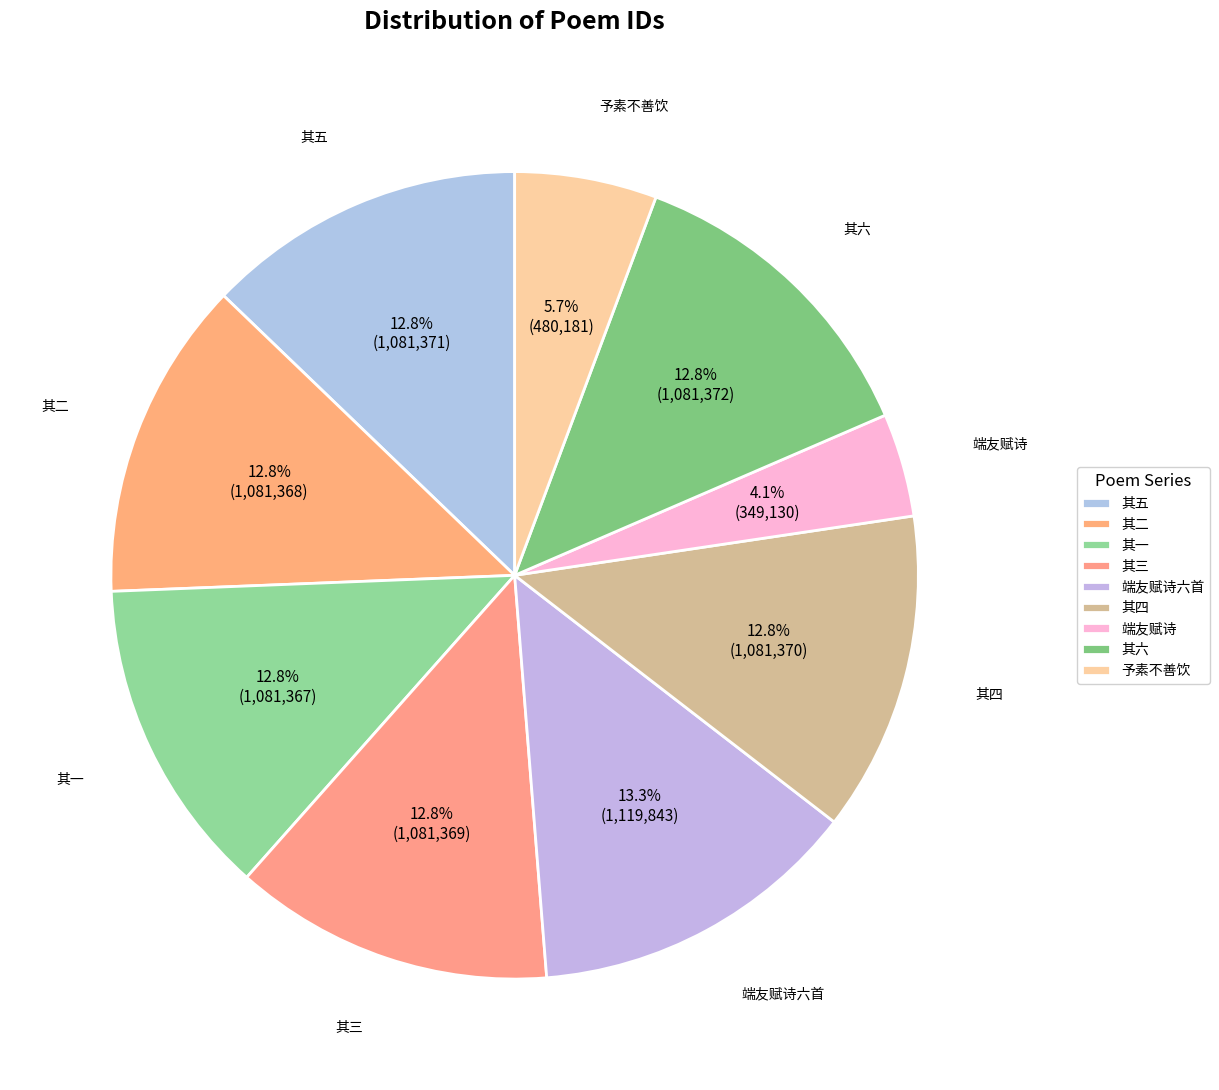

Which has a higher value, 其六 or 予素不善饮?

其六